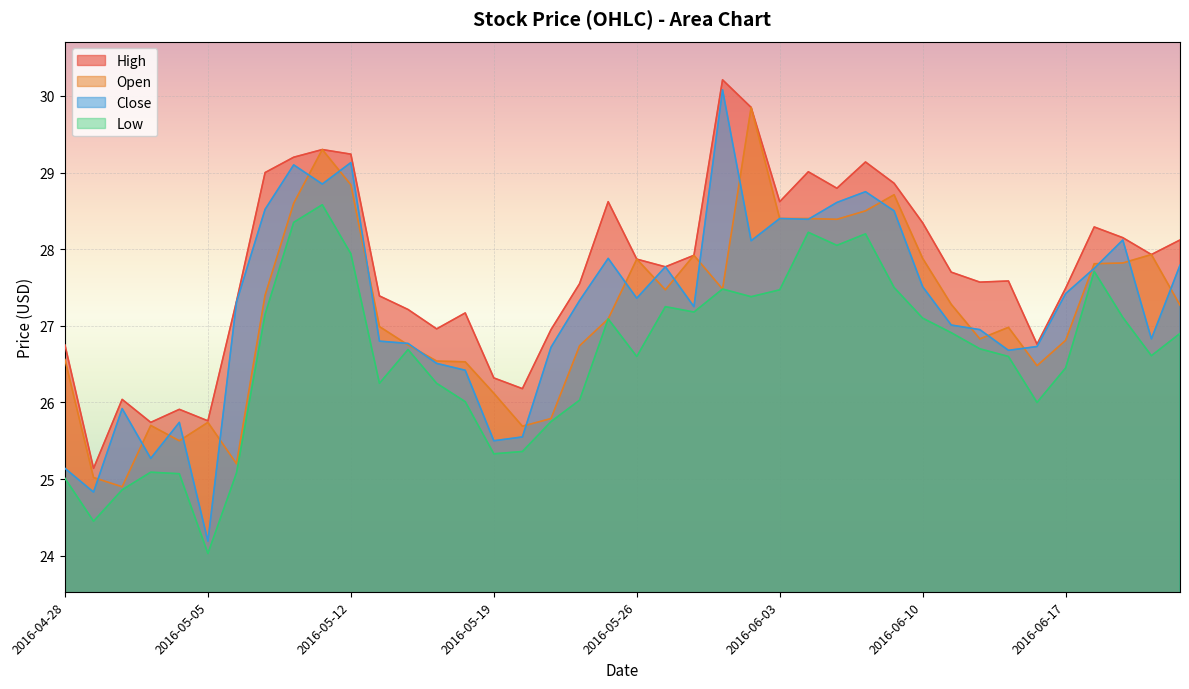

The Close series shows 27.5 at 2016-06-10. True or false?

True